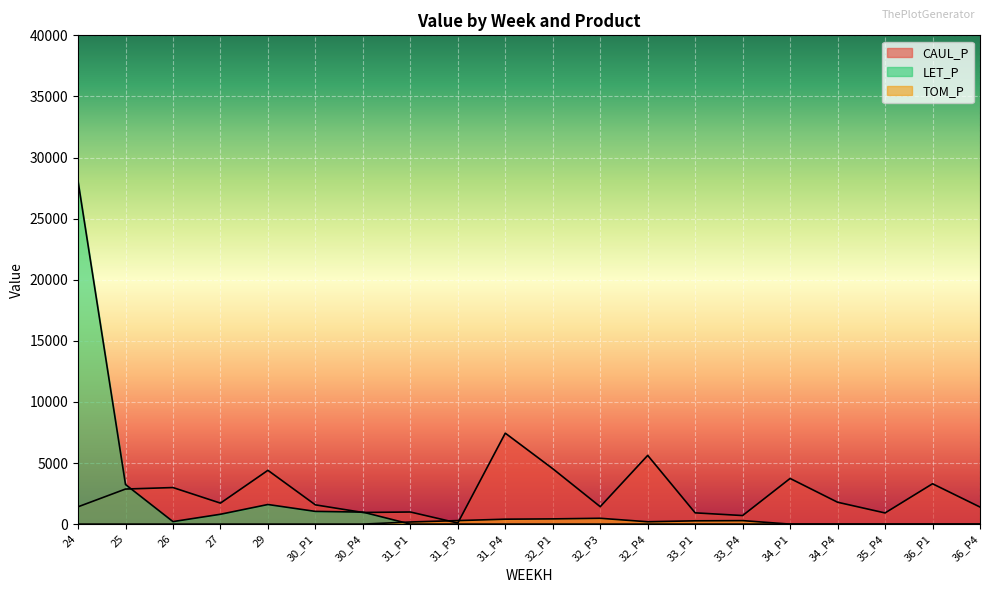

What is the greatest value displayed?

28067.0